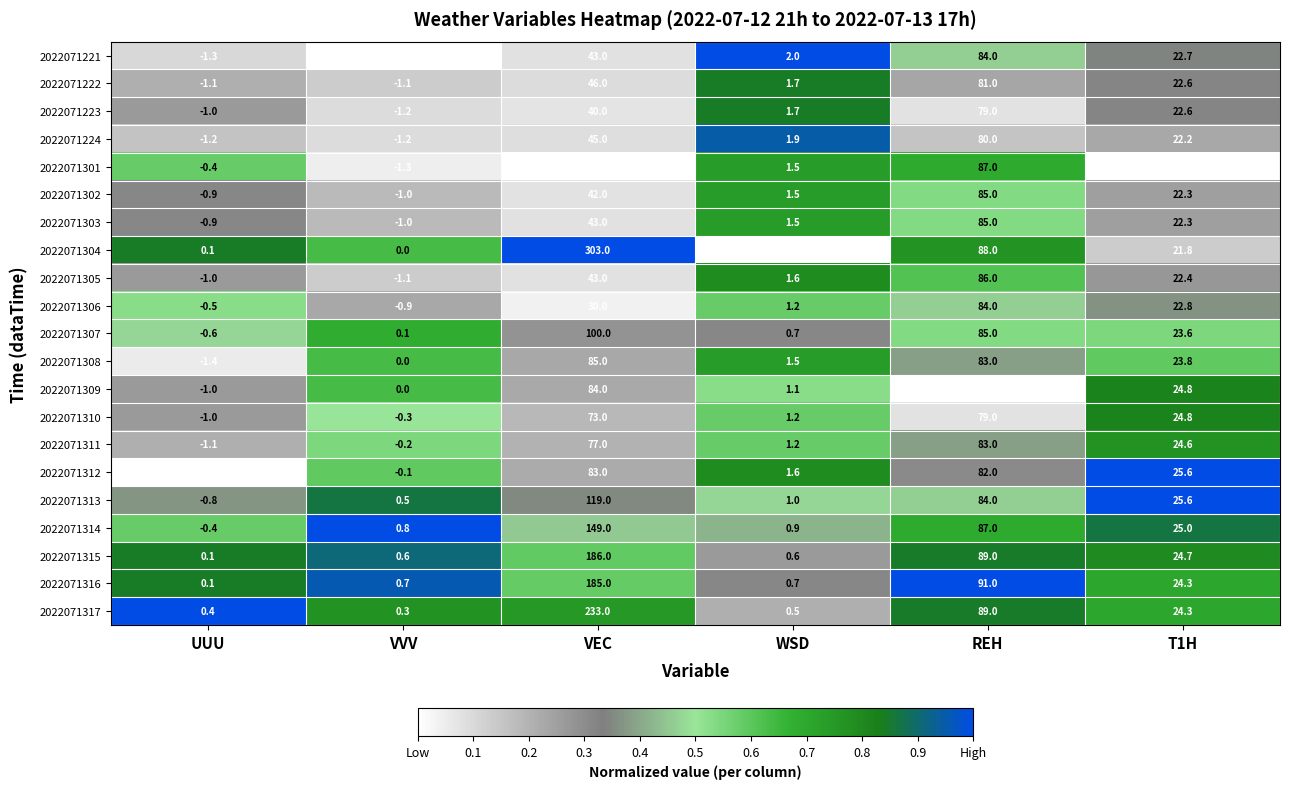

Is the value of 2022071305 at UUU greater than the value of 2022071311 at UUU?

Yes